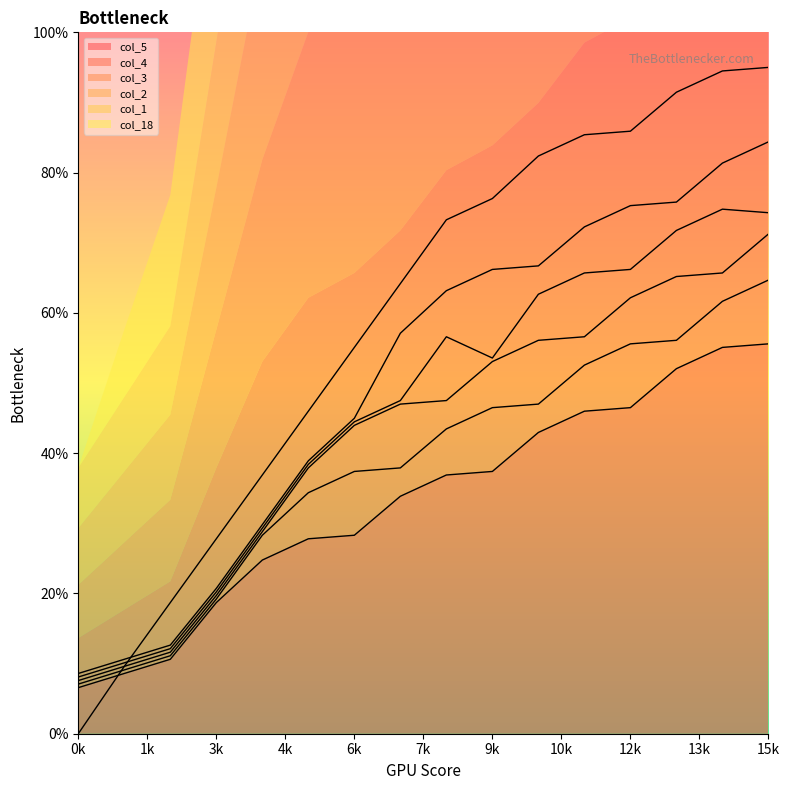

How many lines are shown in the chart?

6